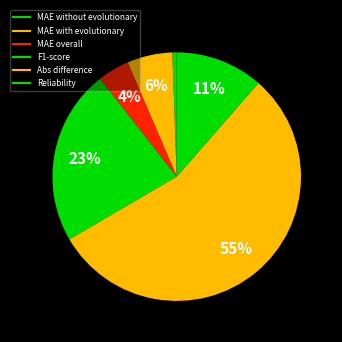

Count the number of slices in the pie.

6